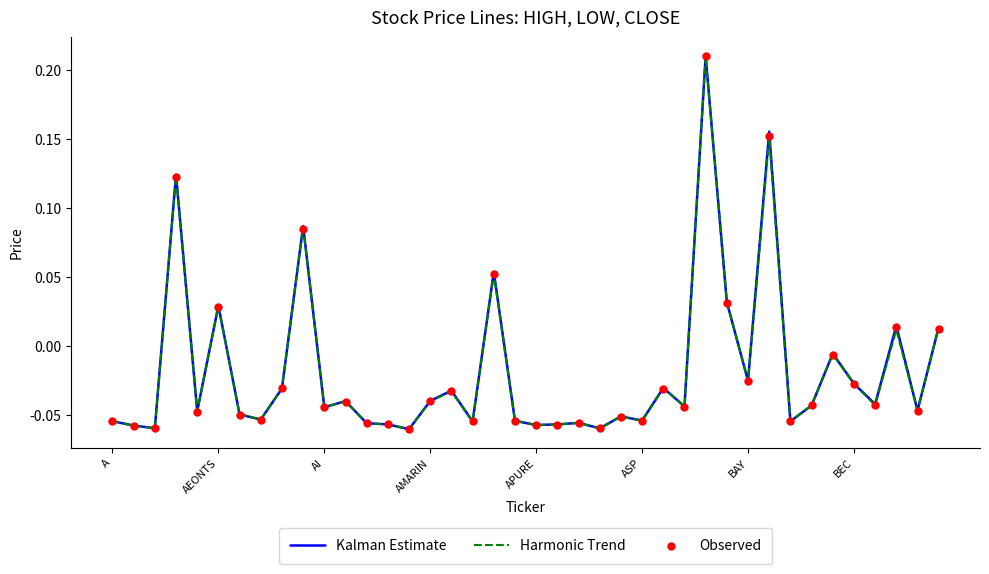

What are all the series names shown in the legend?

Kalman Estimate, Harmonic Trend, Observed